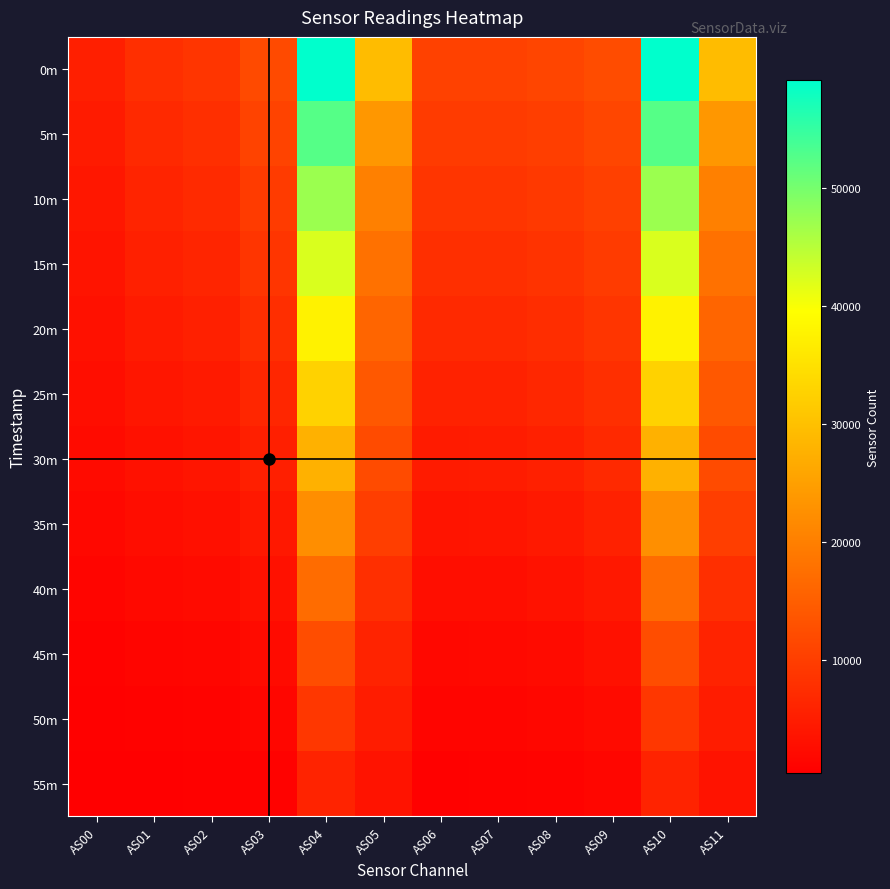

What is the total value across all series at AS08?

71326